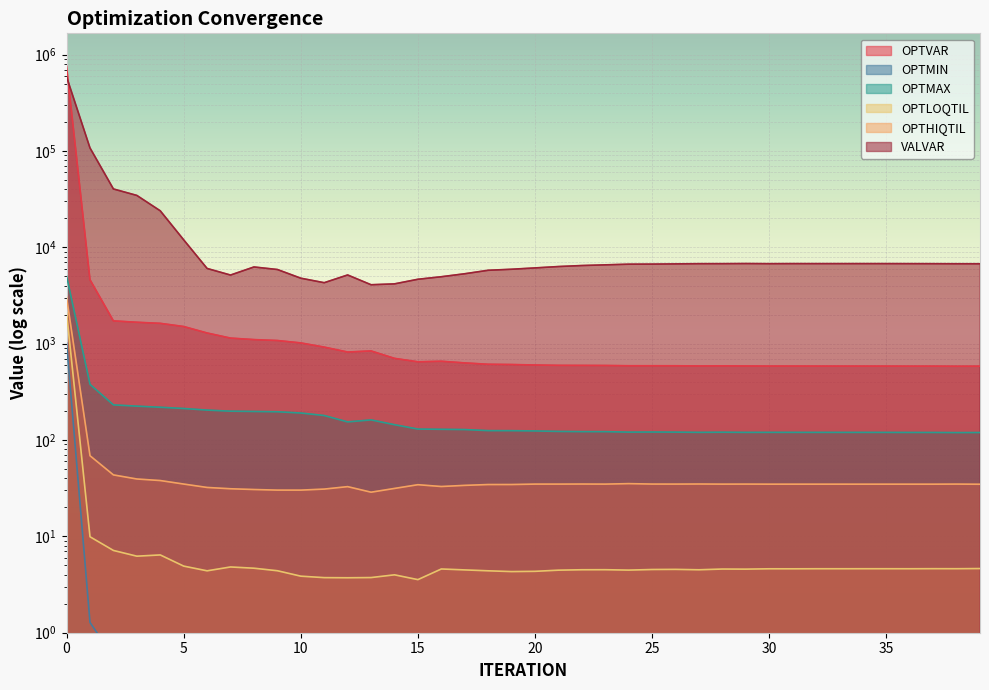

Is it true that OPTMIN equals 0.4 at 10?

True